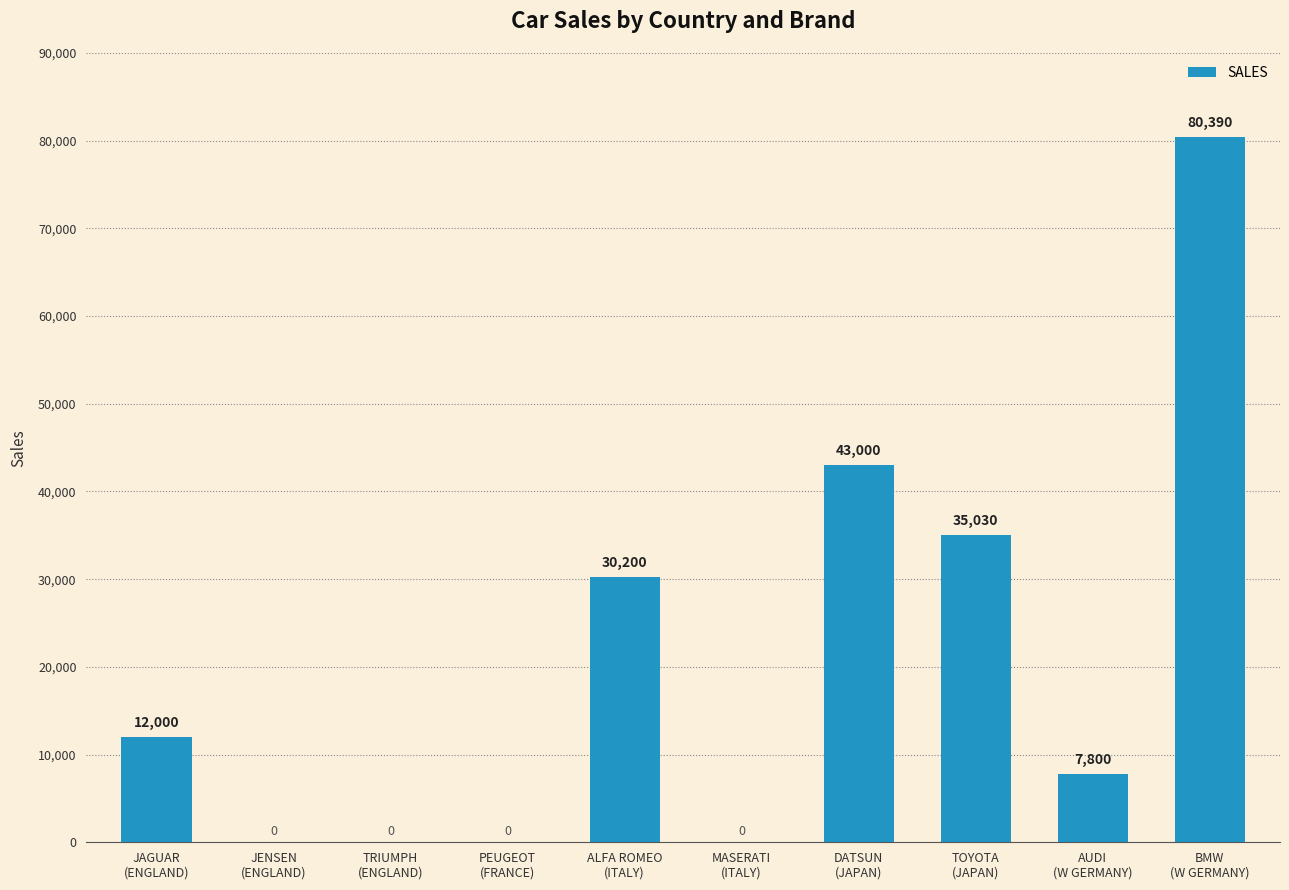

What is the average value?

20842